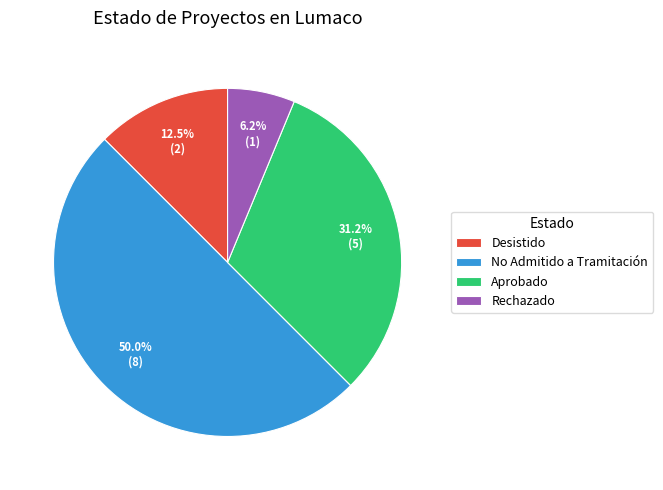

Does Rechazado account for over 50% of the chart?

No